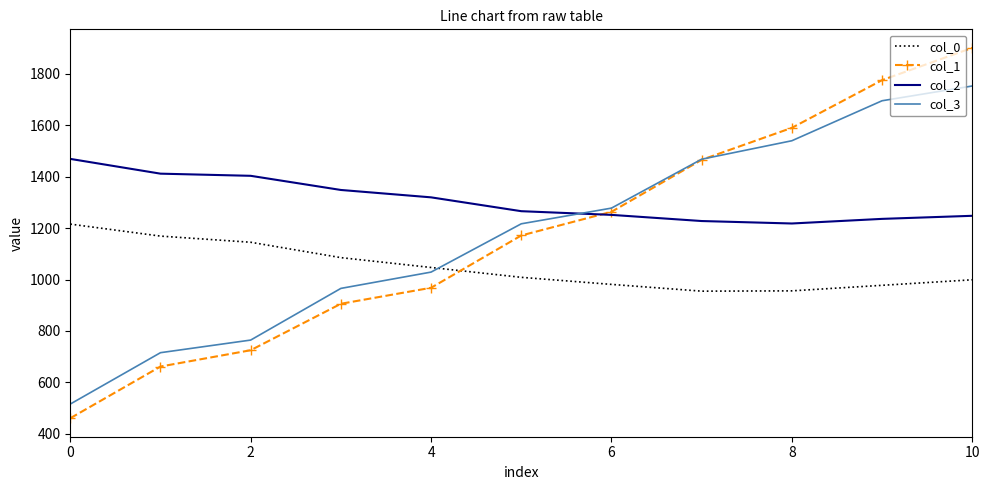

List the series in order of their peak value, lowest first.

col_0, col_2, col_3, col_1